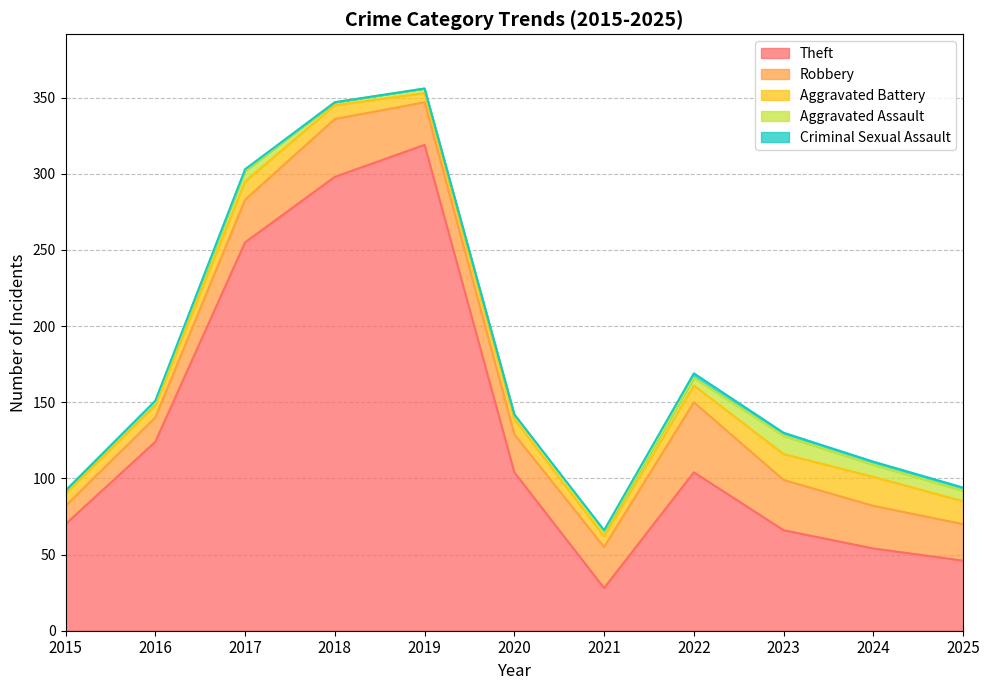

At which category is the sum across all series the highest?

2019